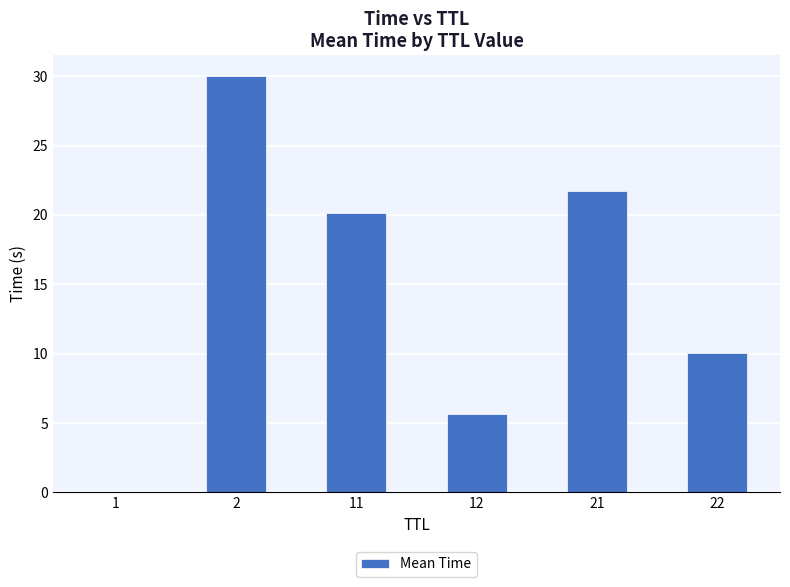

Where does the data first go above 20?

2